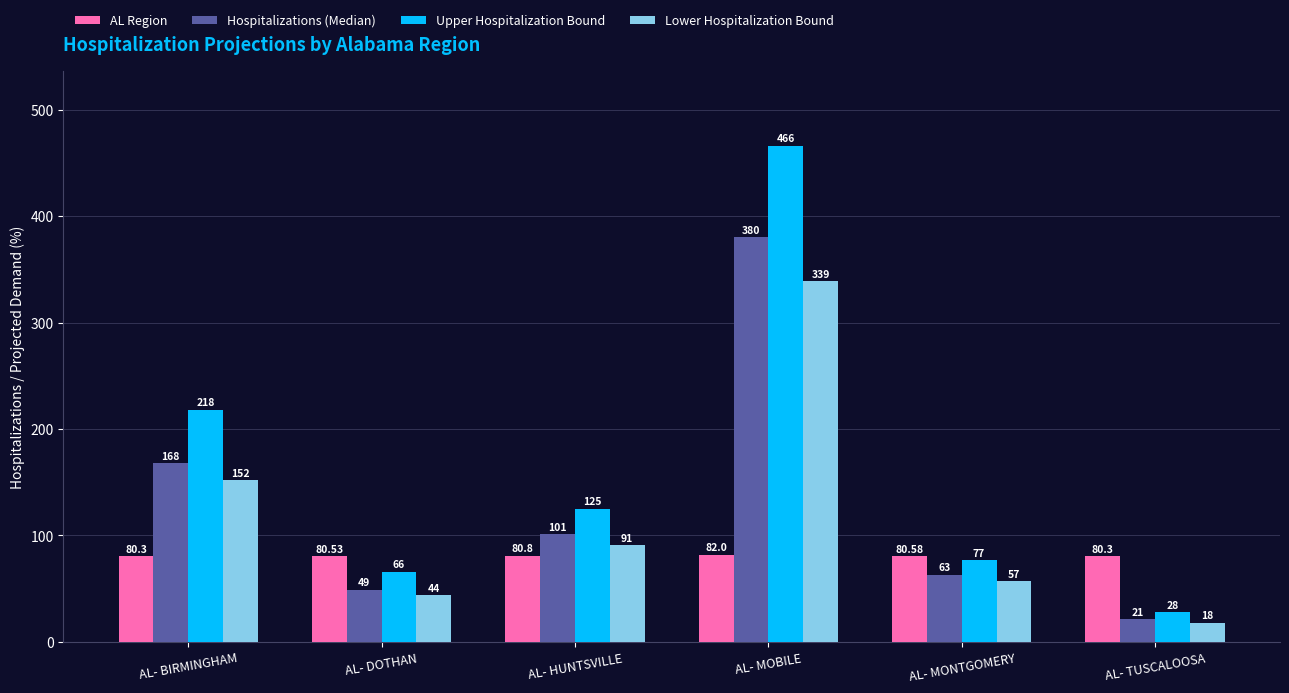

The value of AL Region at AL- MONTGOMERY is 80.6. True or false?

True